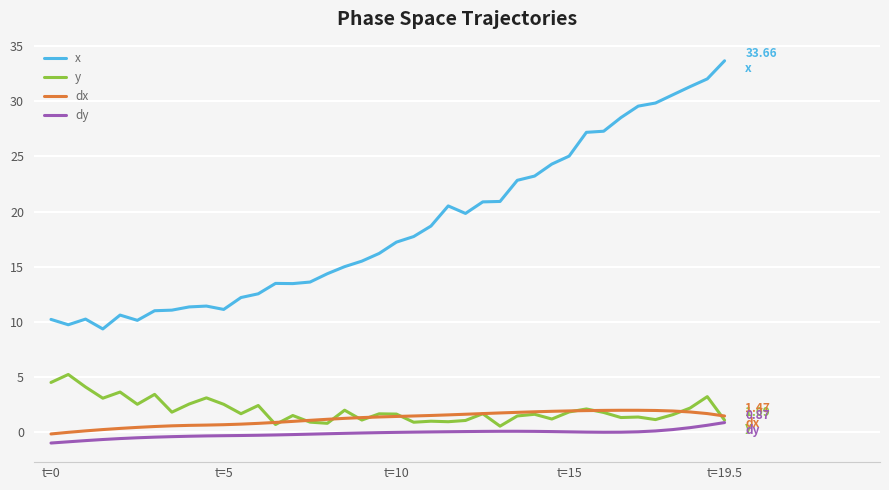

What is the difference between the maximum and minimum values in the dx series?

2.1